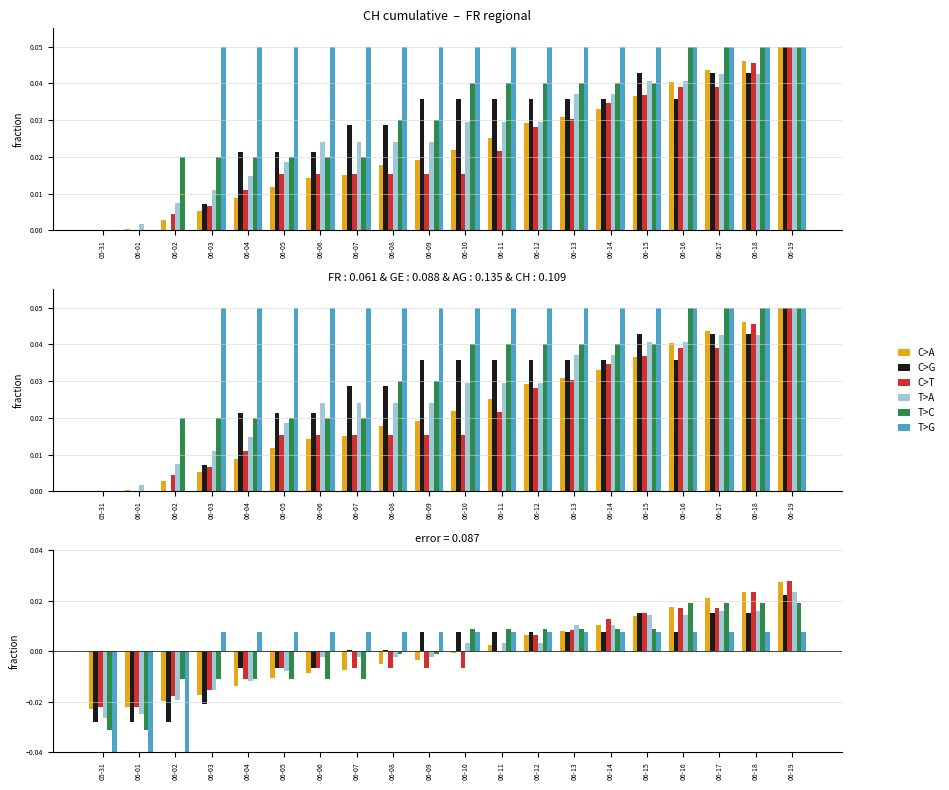

Count the number of data series in this chart.

6